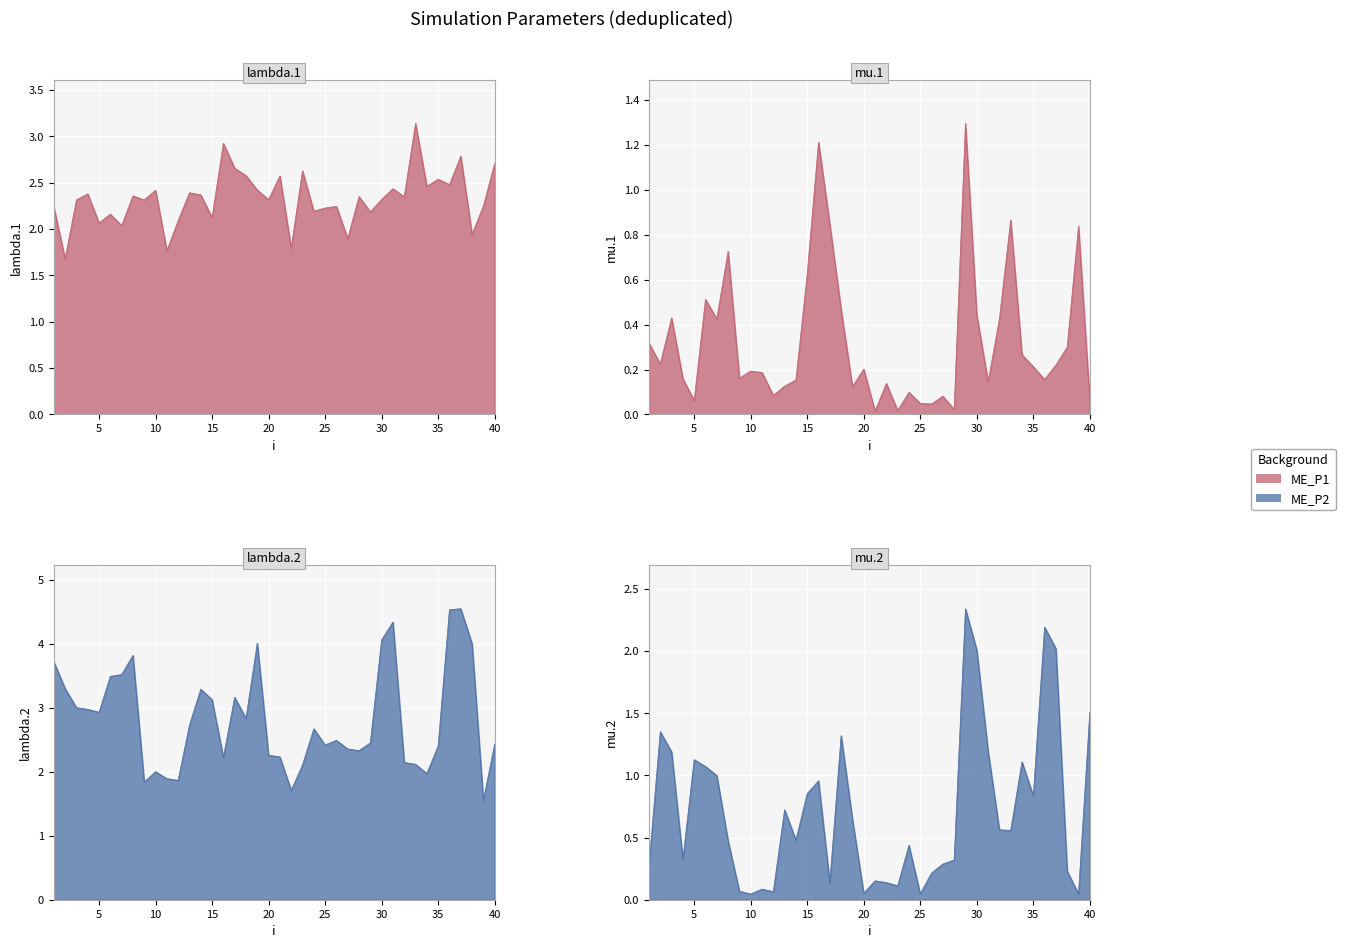

Where is the first local minimum for lambda.2?

5